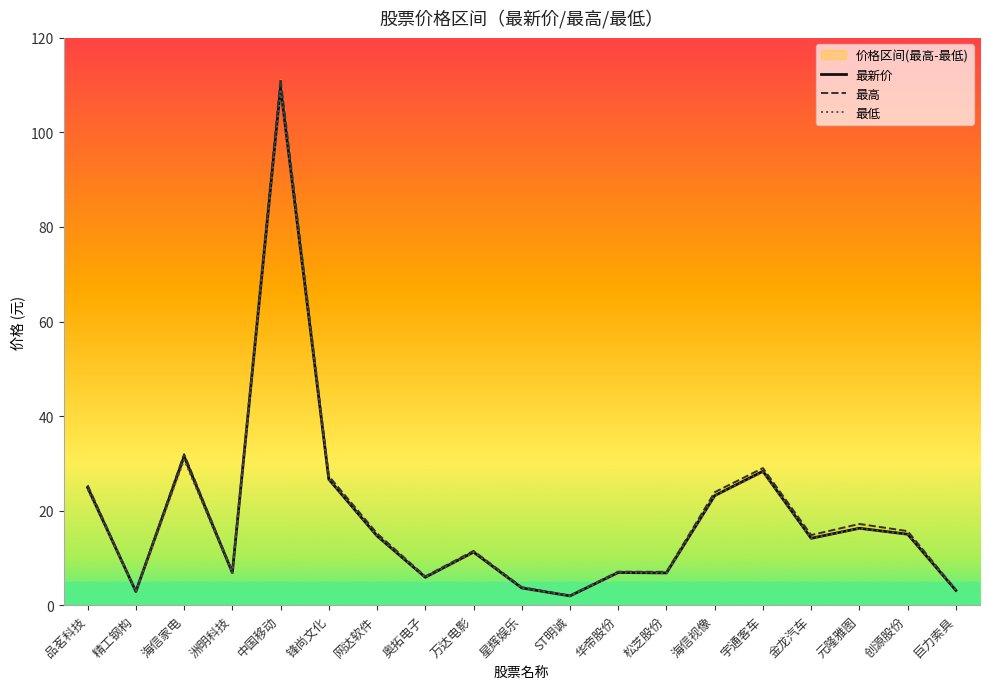

Between ST明诚 and 精工钢构, which is larger?

精工钢构